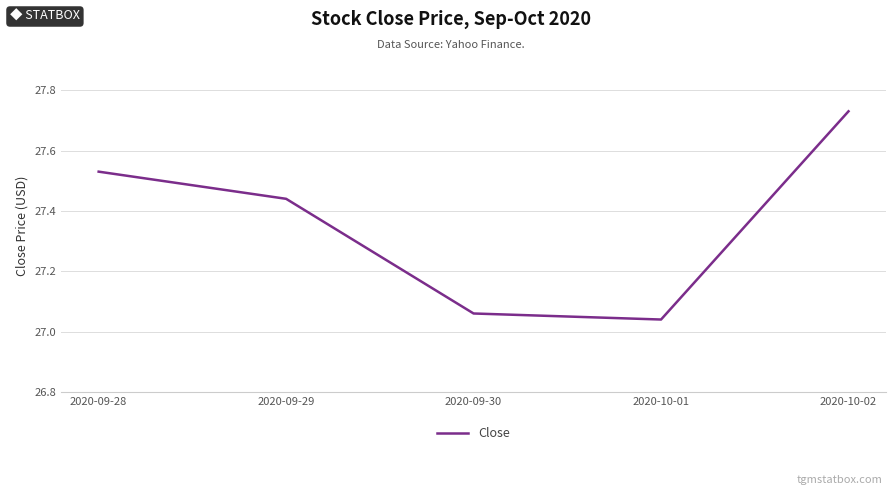

Count the number of data series in this chart.

1